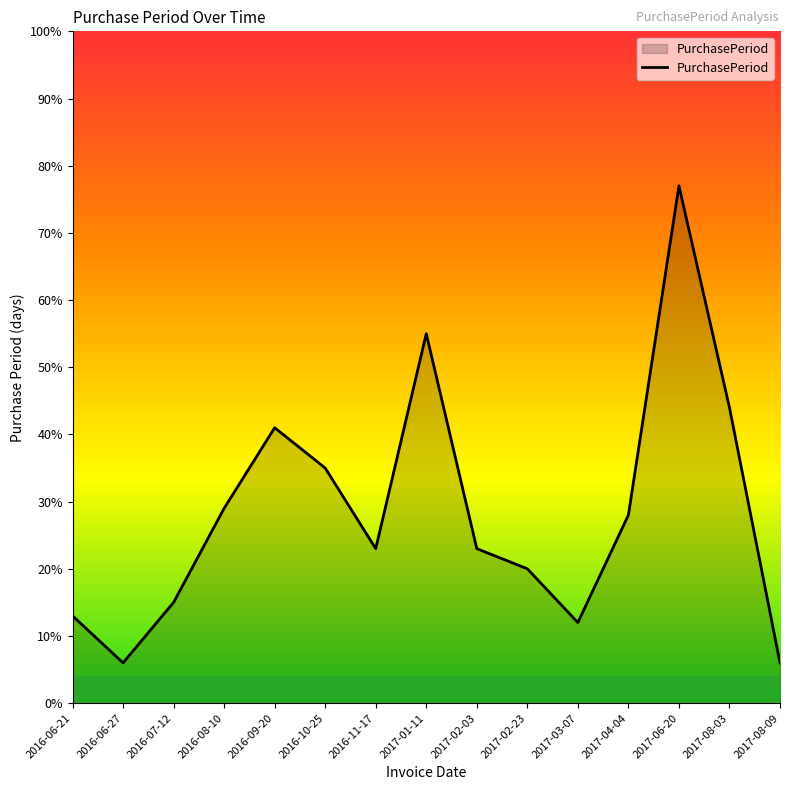

What is the difference between the second highest and minimum values?

49